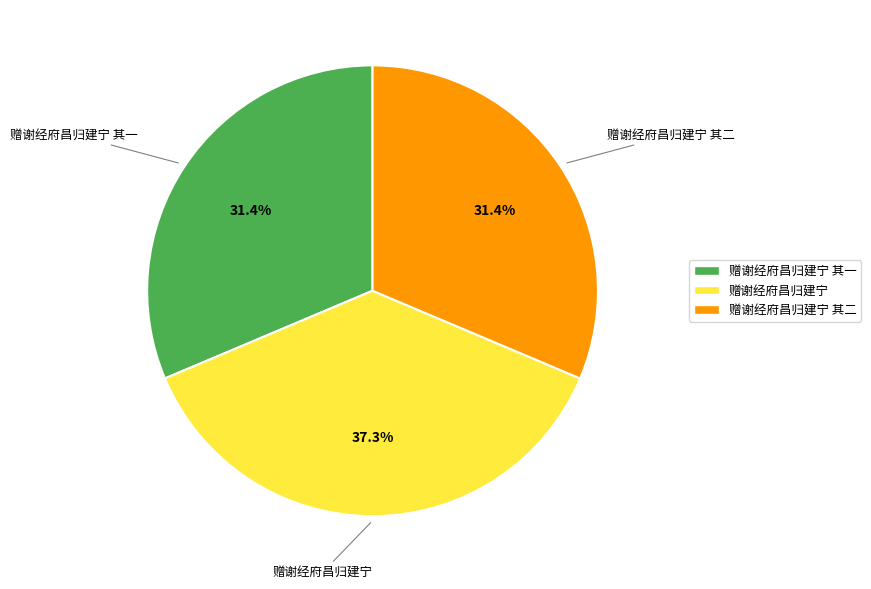

Does any single category account for the majority?

No